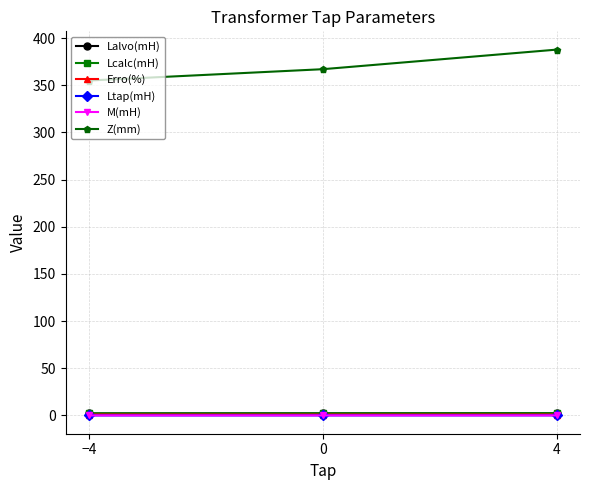

What is the total value across all series at −4?

360.6